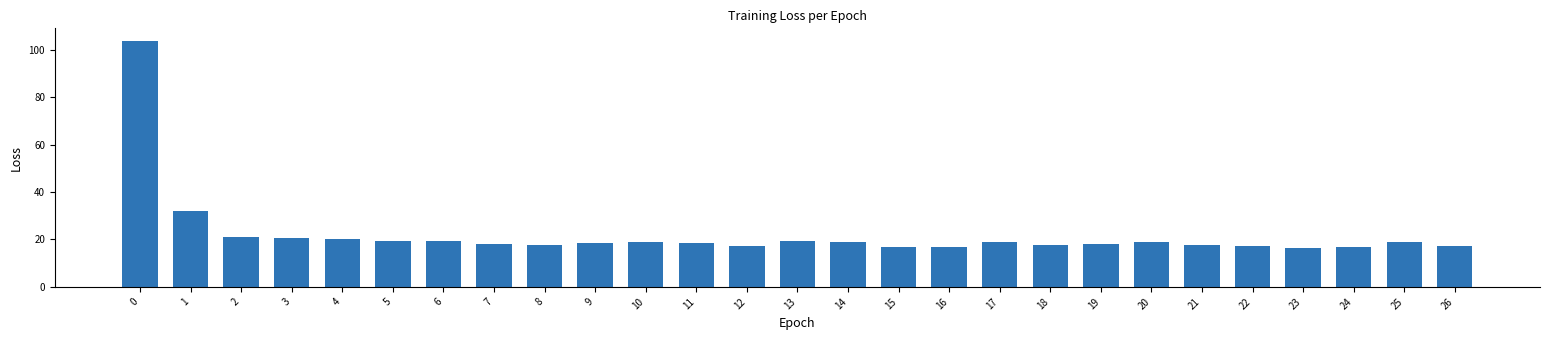

Between 17 and 22, which is larger?

17